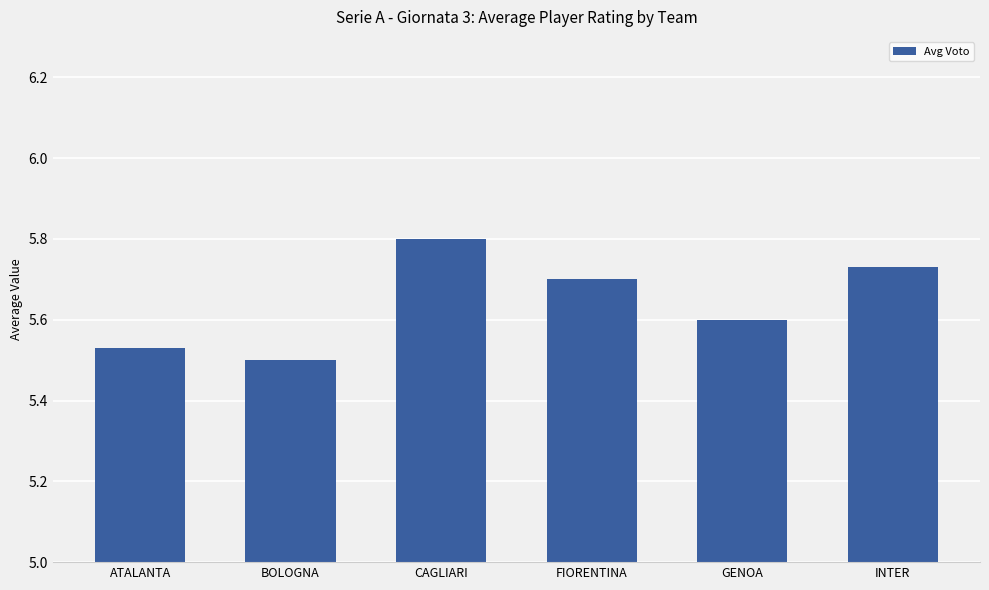

What is the sum of the values at ATALANTA and BOLOGNA?

11.0